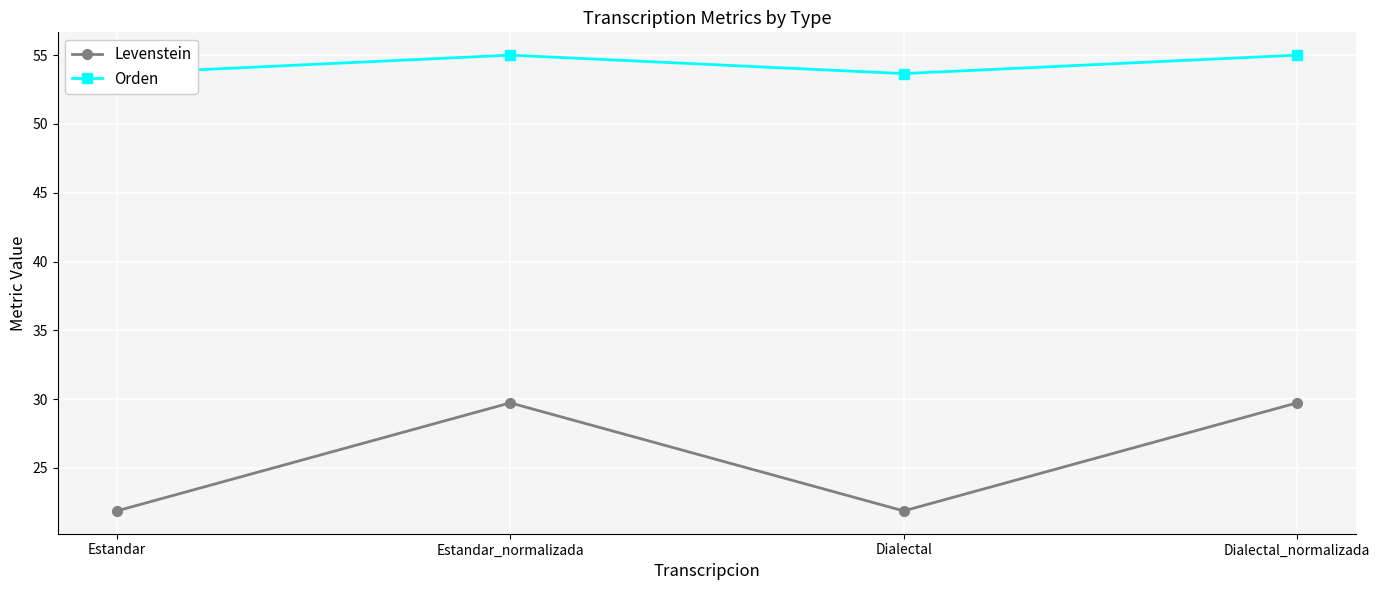

At which label is Levenstein closest to 25?

Estandar